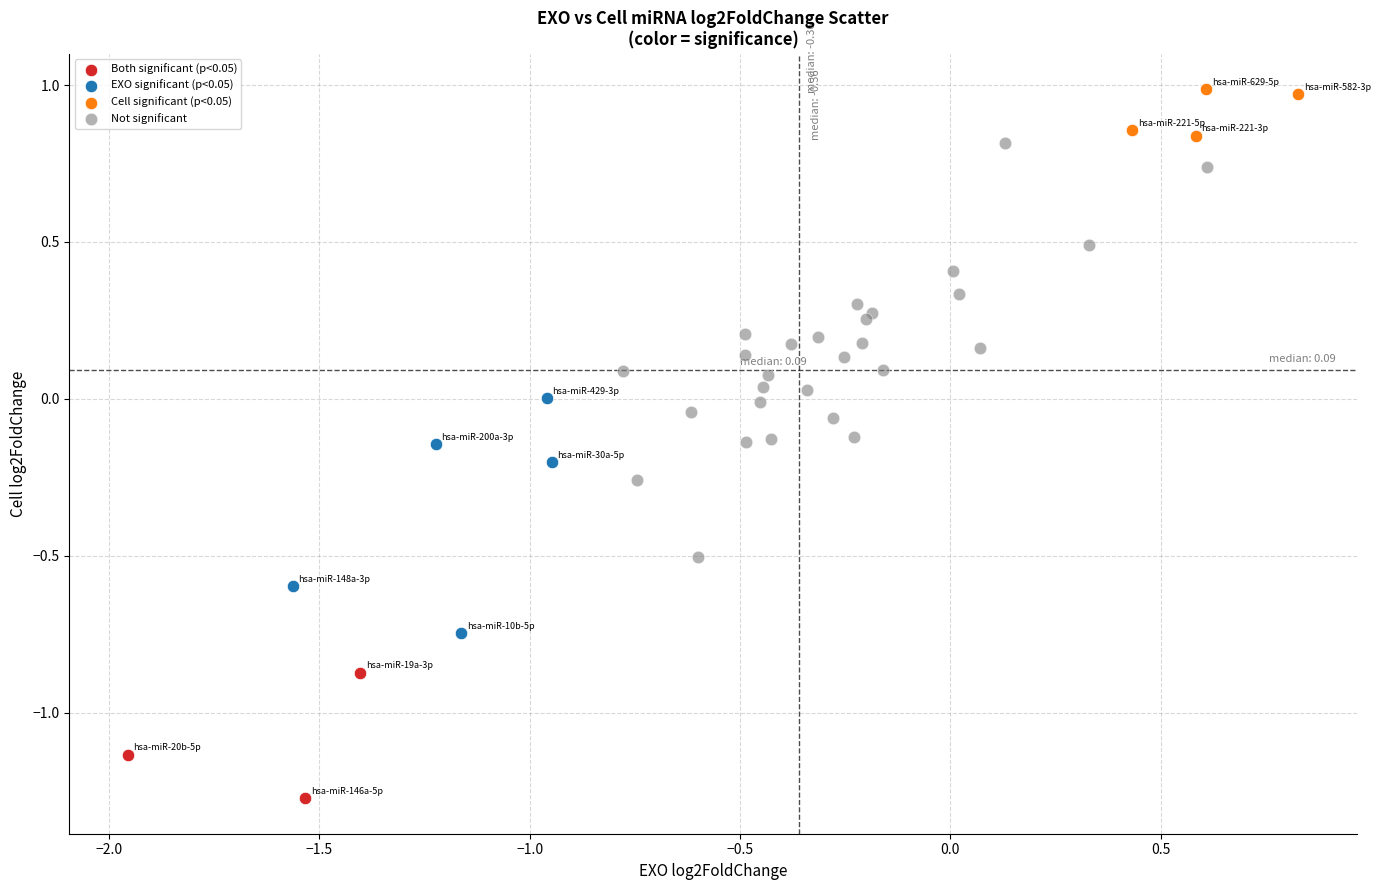

Which series contains the lowest Y value?

Both significant (p<0.05)